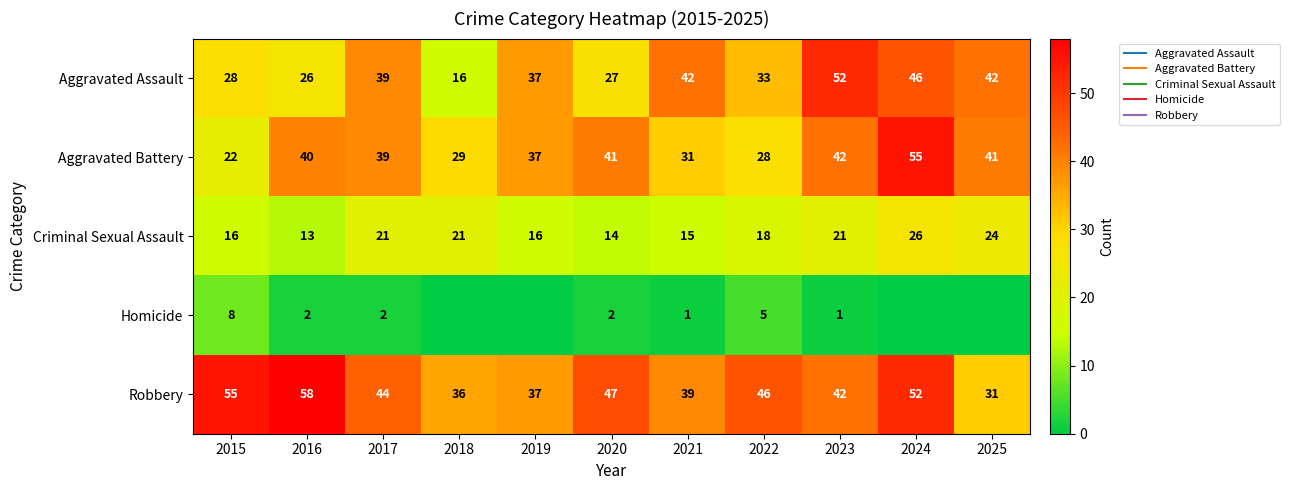

List the labels in order of Homicide value, largest first.

2015, 2022, 2016, 2017, 2020, 2021, 2023, 2018, 2019, 2024, 2025